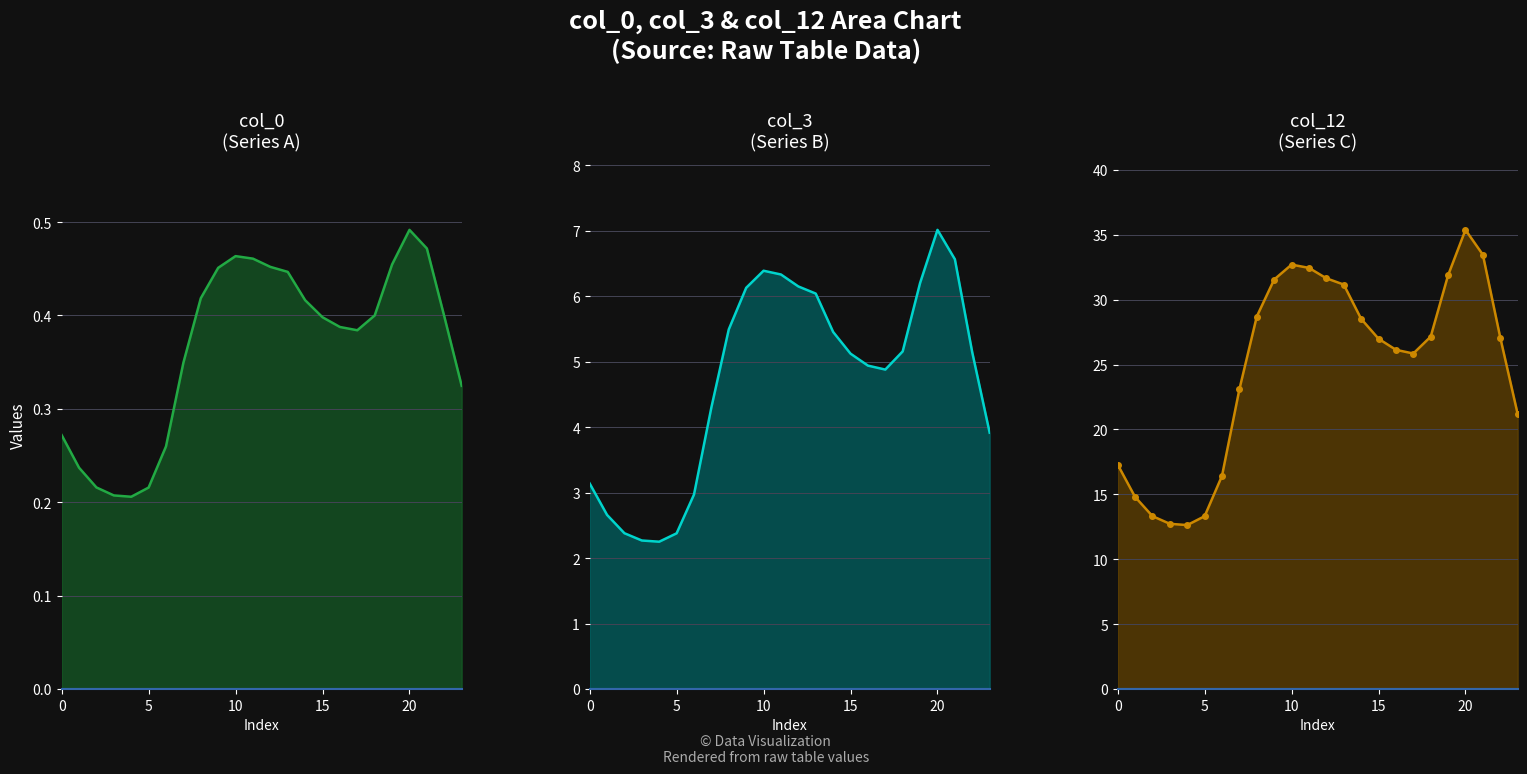

What is the spread (max minus min) of values at 17?

25.5